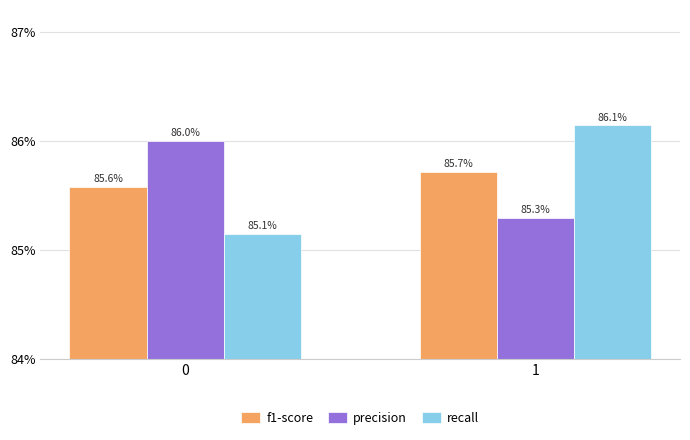

At how many categories does at least one series exceed 0?

2